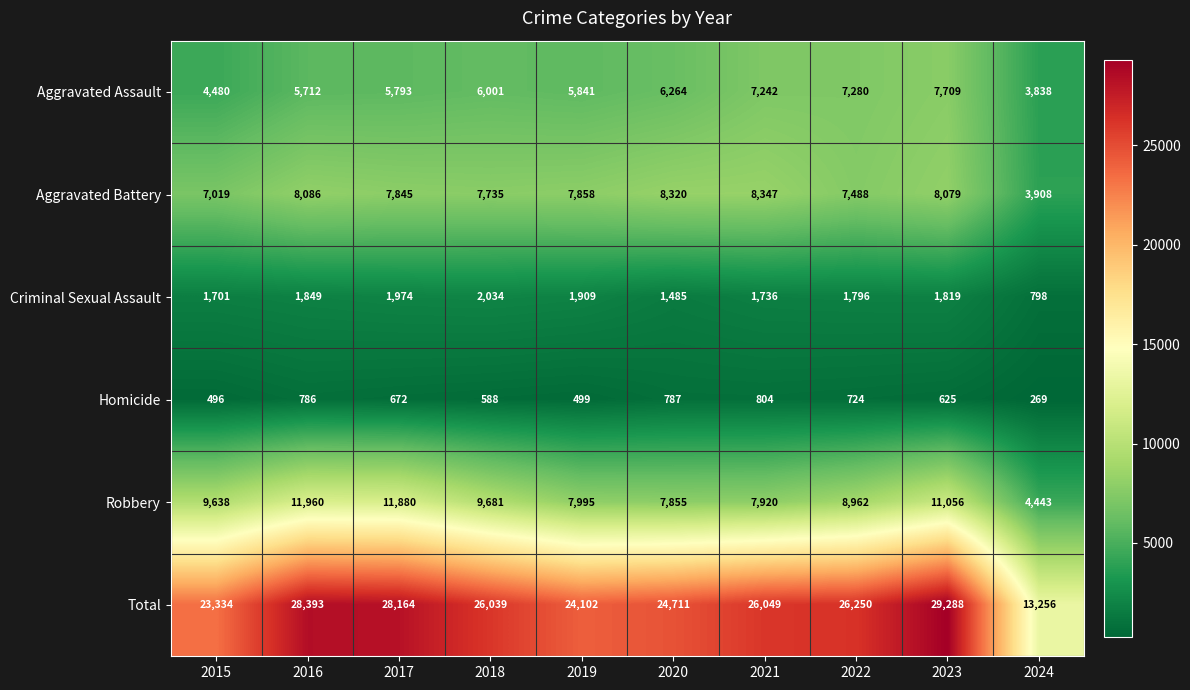

Where is Robbery nearest to the value 8201?

2019